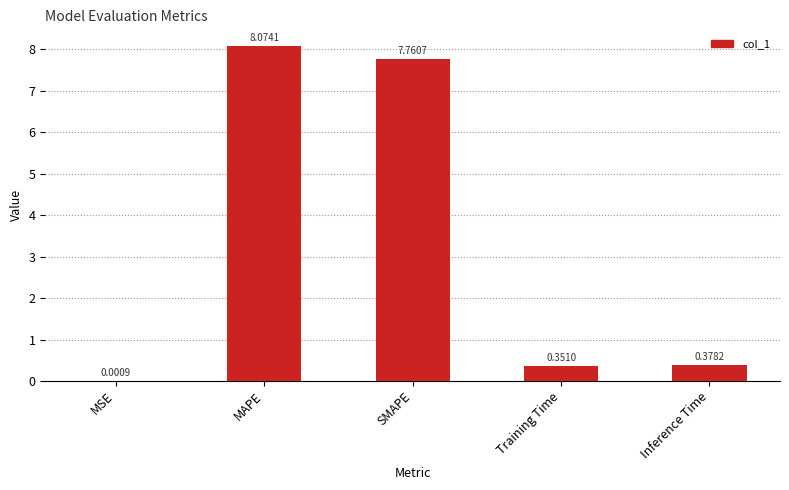

What is the sum of the values at Inference Time and MAPE?

8.5